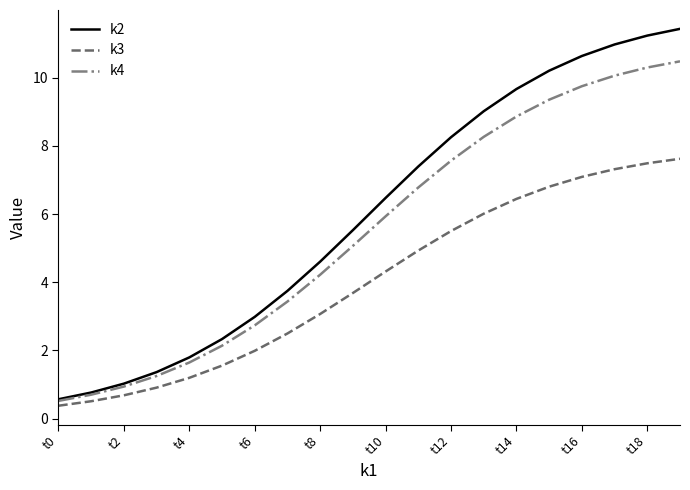

Rank the series by their maximum value, from highest to lowest.

k2, k4, k3